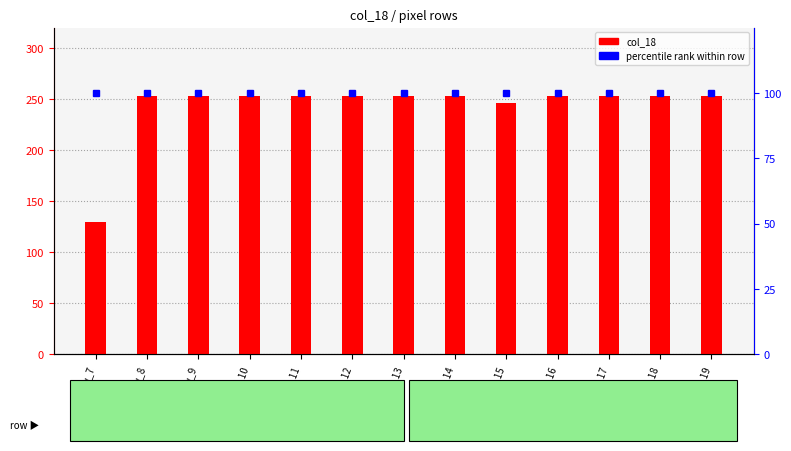

Reading left to right, what are all the values shown in this chart?

col_18: 130	253	253	253	253	253	253	253	246	253	253	253	253
percentile rank: 100	100	100	100	100	100	100	100	100	100	100	100	100